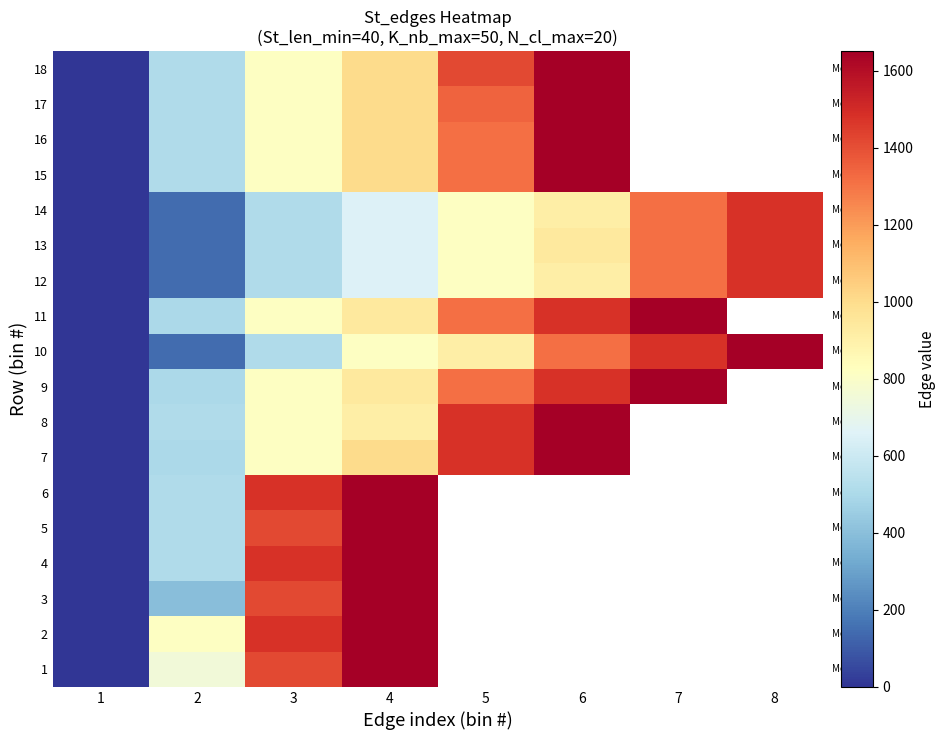

At how many categories does at least one series exceed 617?

7